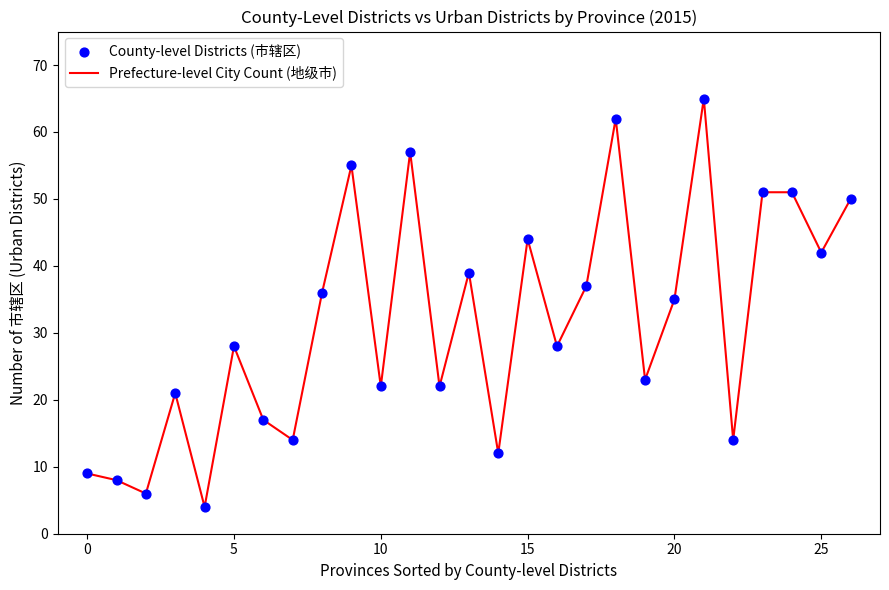

What is the difference between the maximum and minimum values?

61